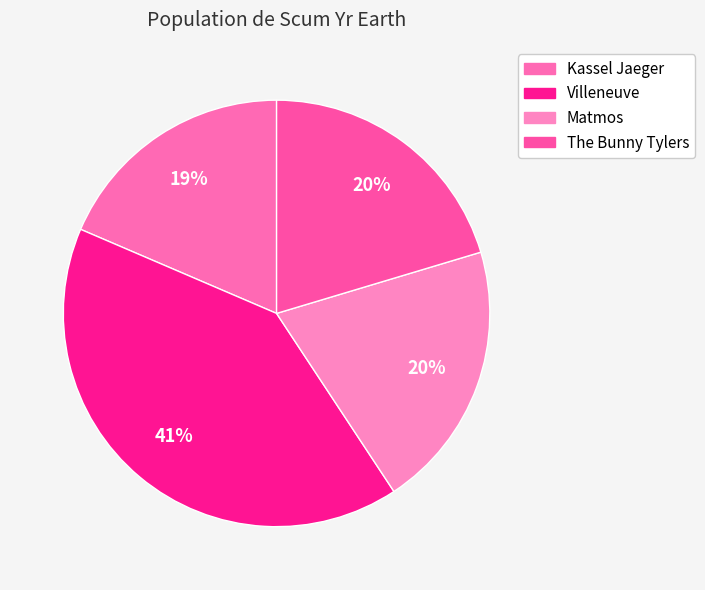

To the nearest percent, what percentage of the pie is Kassel Jaeger?

19%